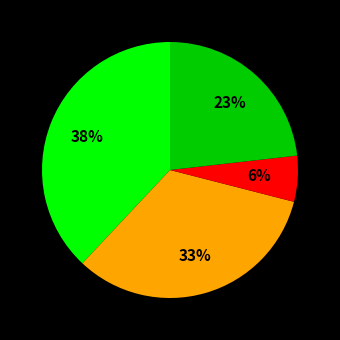

To the nearest percent, what is the average slice percentage?

25%